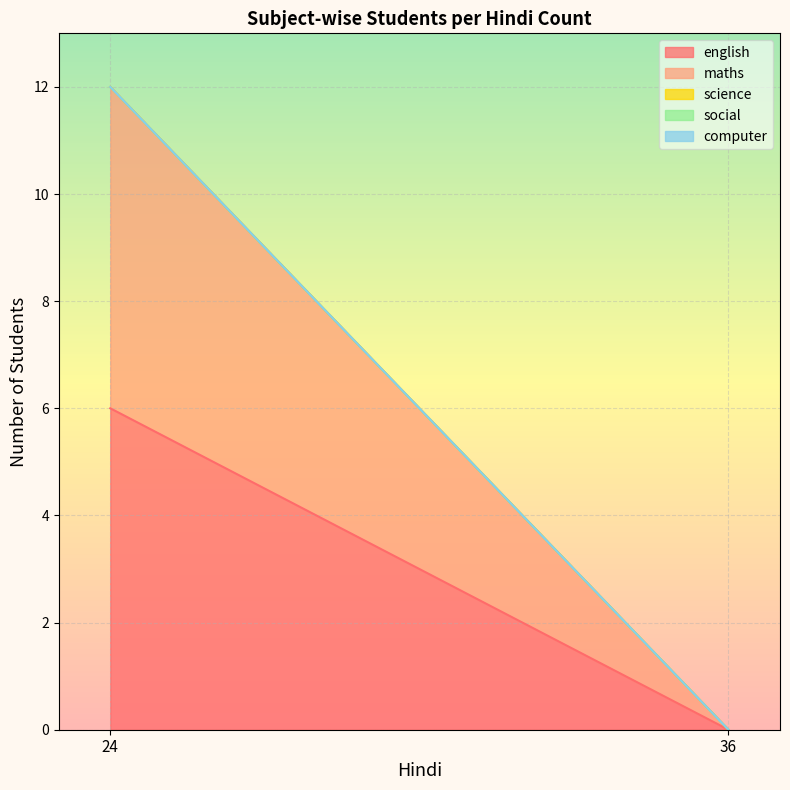

Which series has the widest spread of values?

english